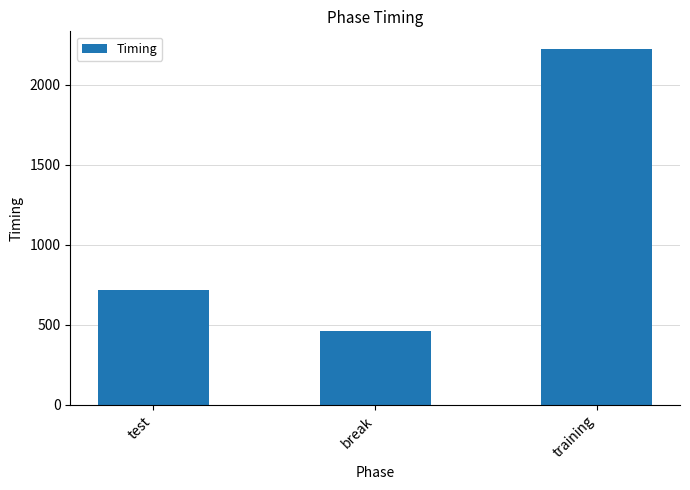

Rank the categories by value from highest to lowest.

training, test, break